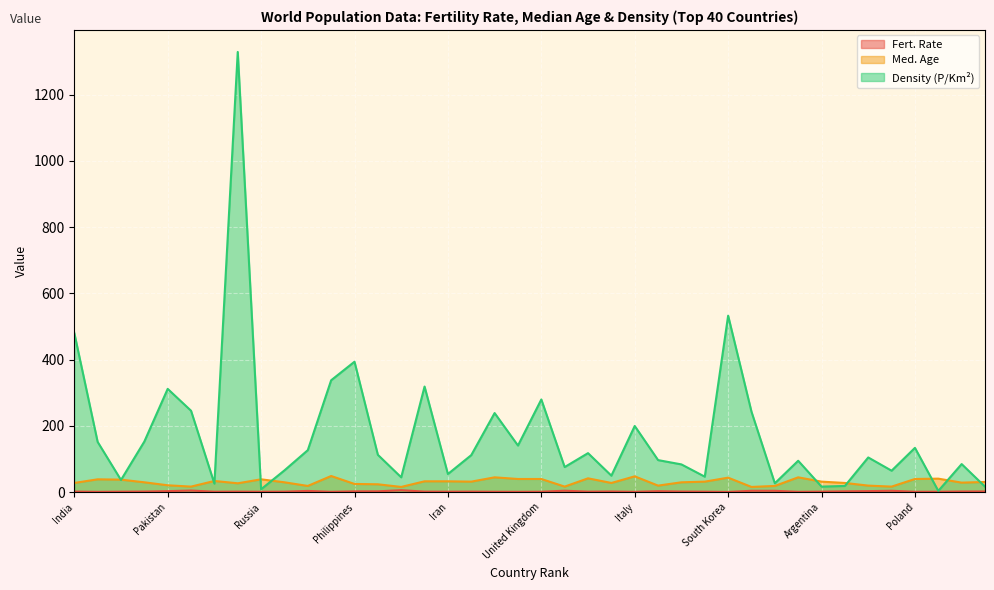

What is the sum of all Fert. Rate values?

97.1